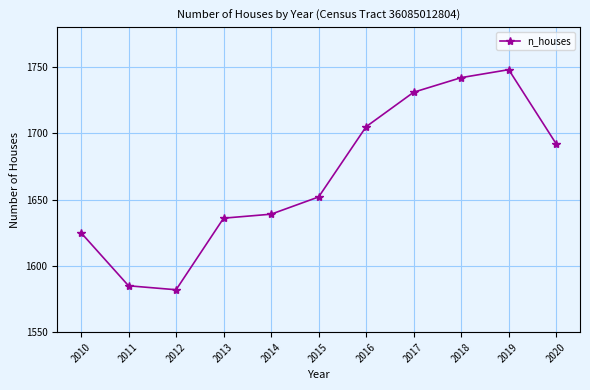

Reading right to left, list all the values displayed in this chart.

1692	1748	1742	1731	1705	1652	1639	1636	1582	1585	1625